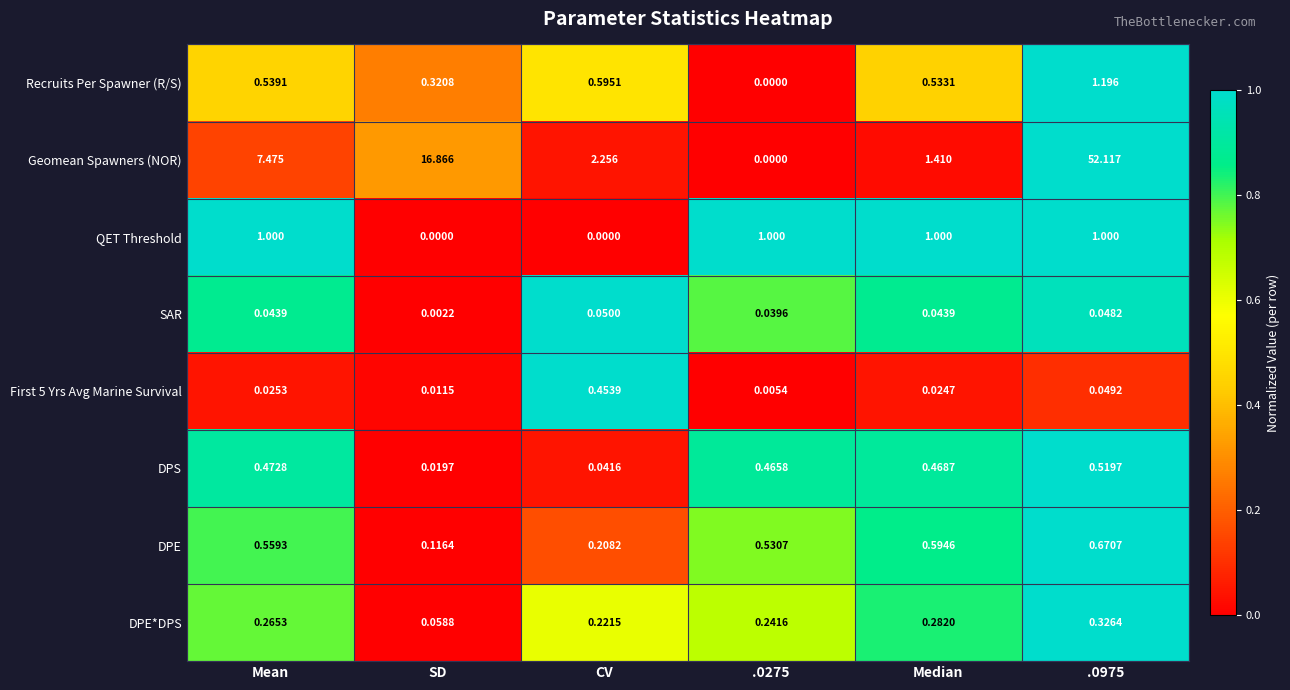

At how many categories does at least one series exceed 0?

6